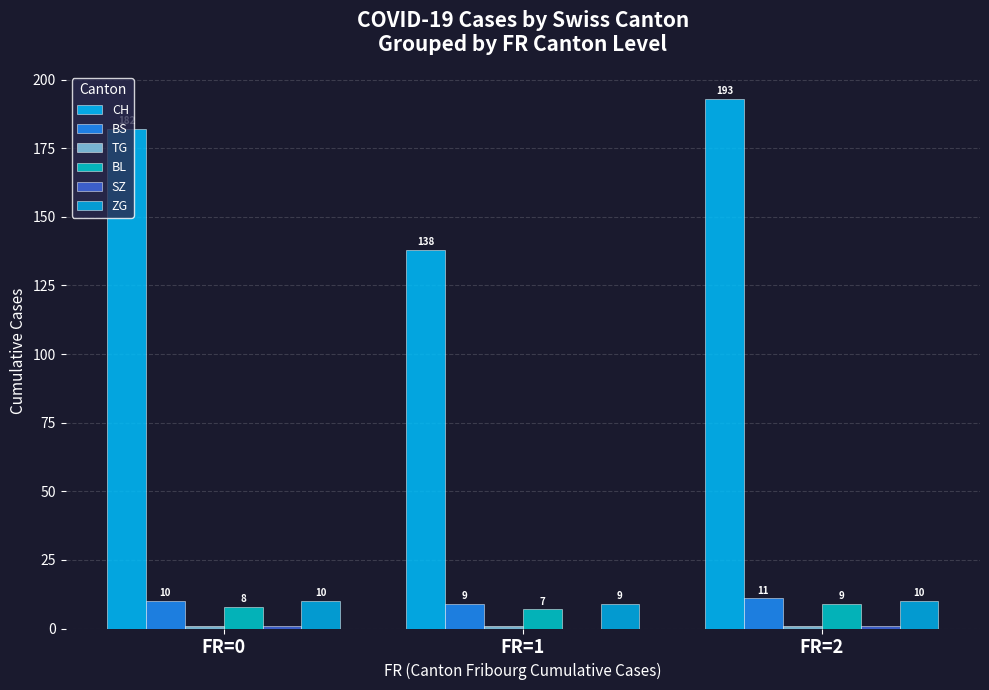

What is the difference between the BS values at FR=2 and FR=0?

1